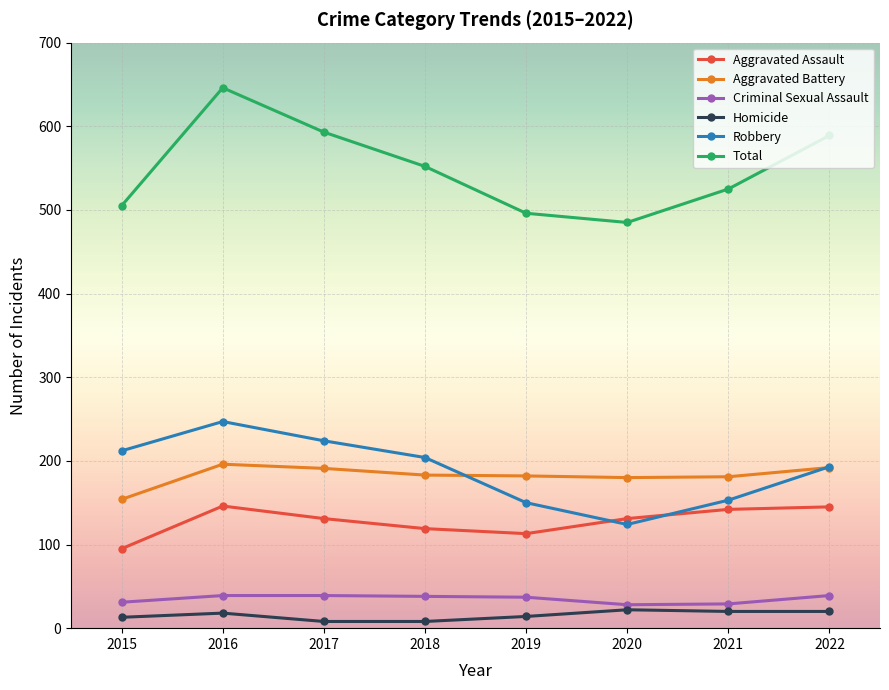

Where does the Aggravated Assault series first go above 131?

2016